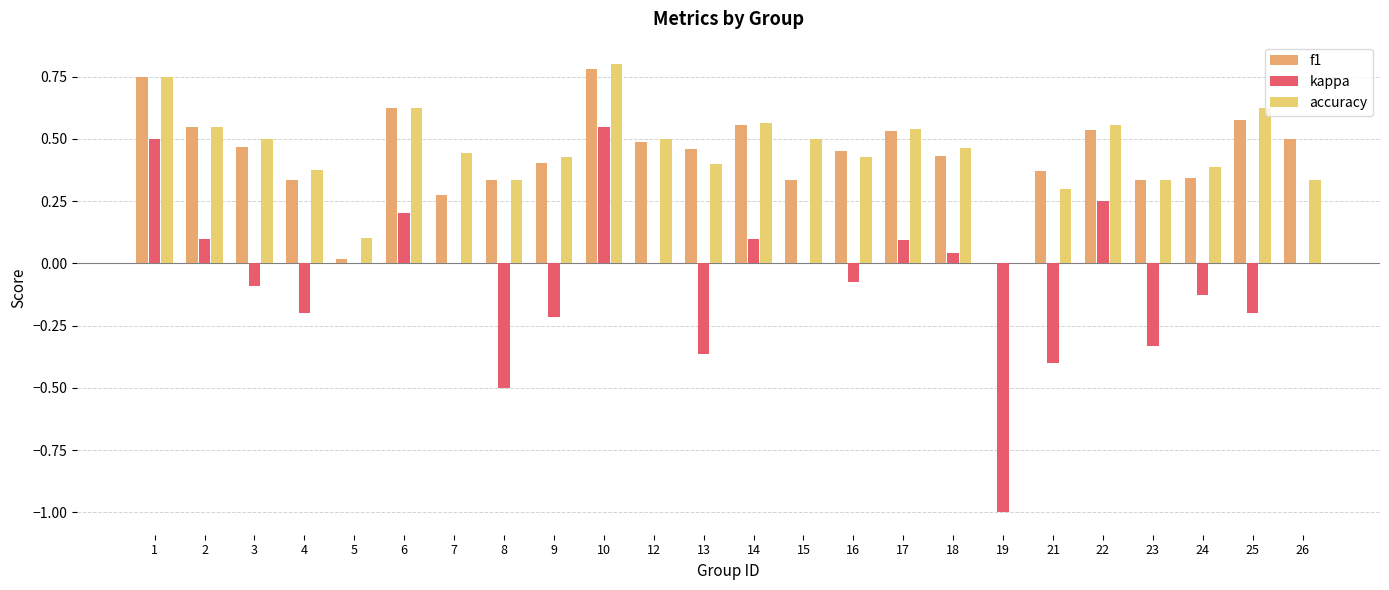

At which category does the chart reach its peak across all series?

10